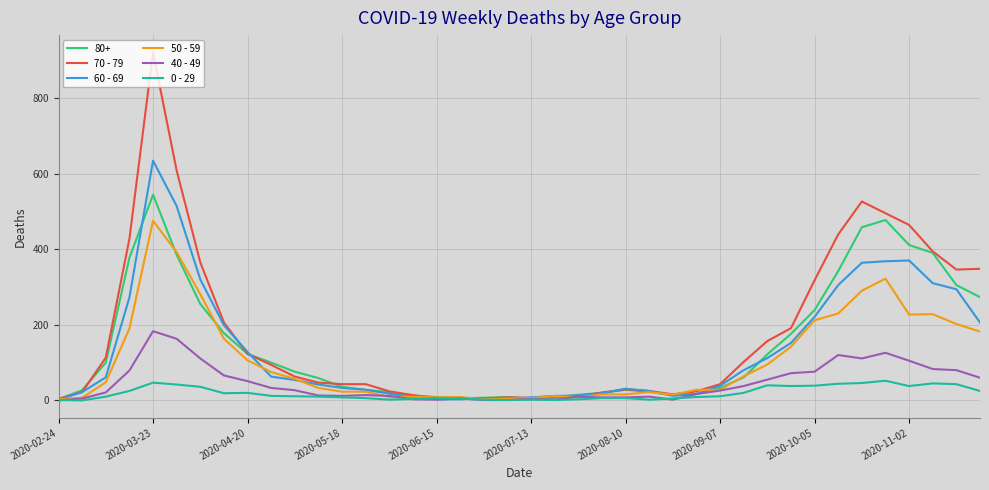

What is the greatest value displayed?

920